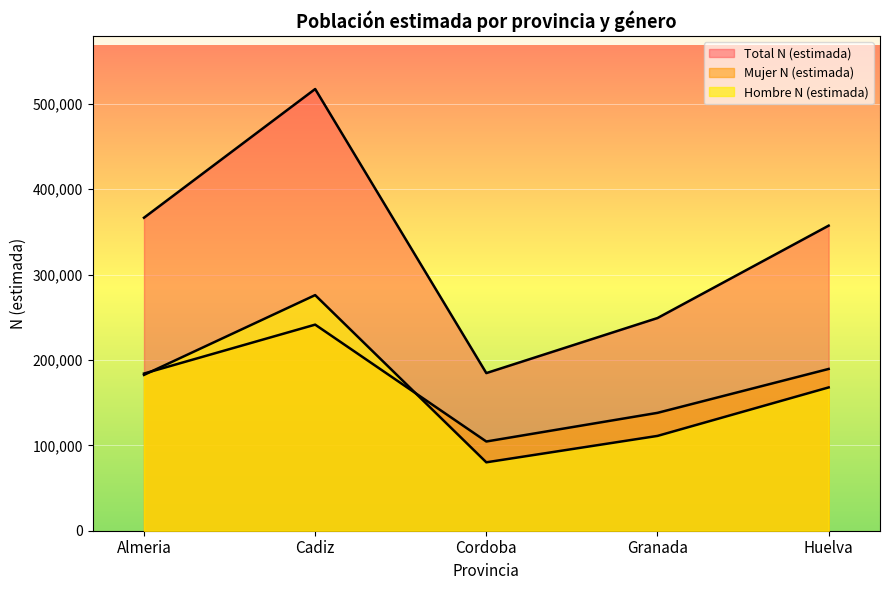

At which label does Mujer N (estimada) first exceed 184037?

Cadiz